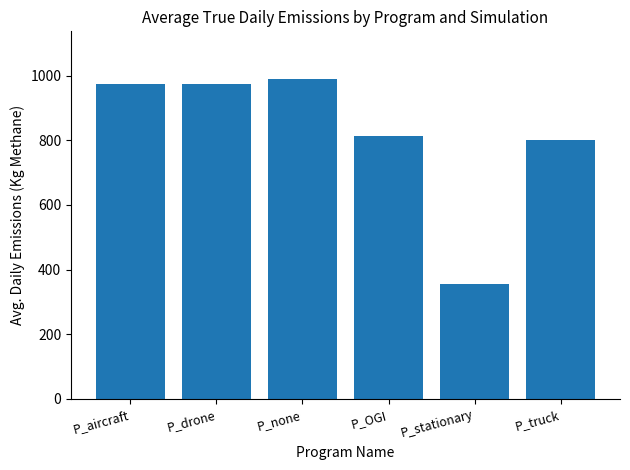

What is the difference between the maximum and minimum values?

632.5